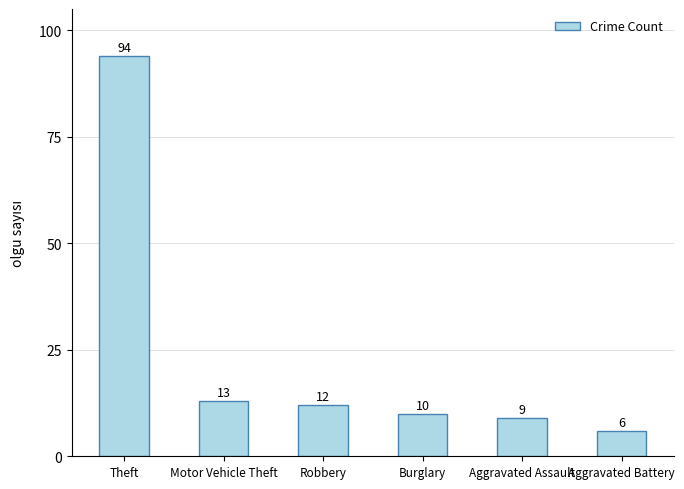

What is the greatest value displayed?

94